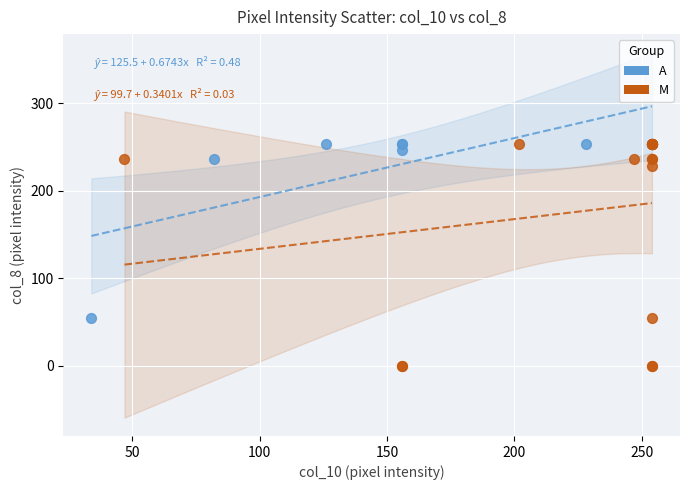

Which series reaches the minimum Y coordinate?

M